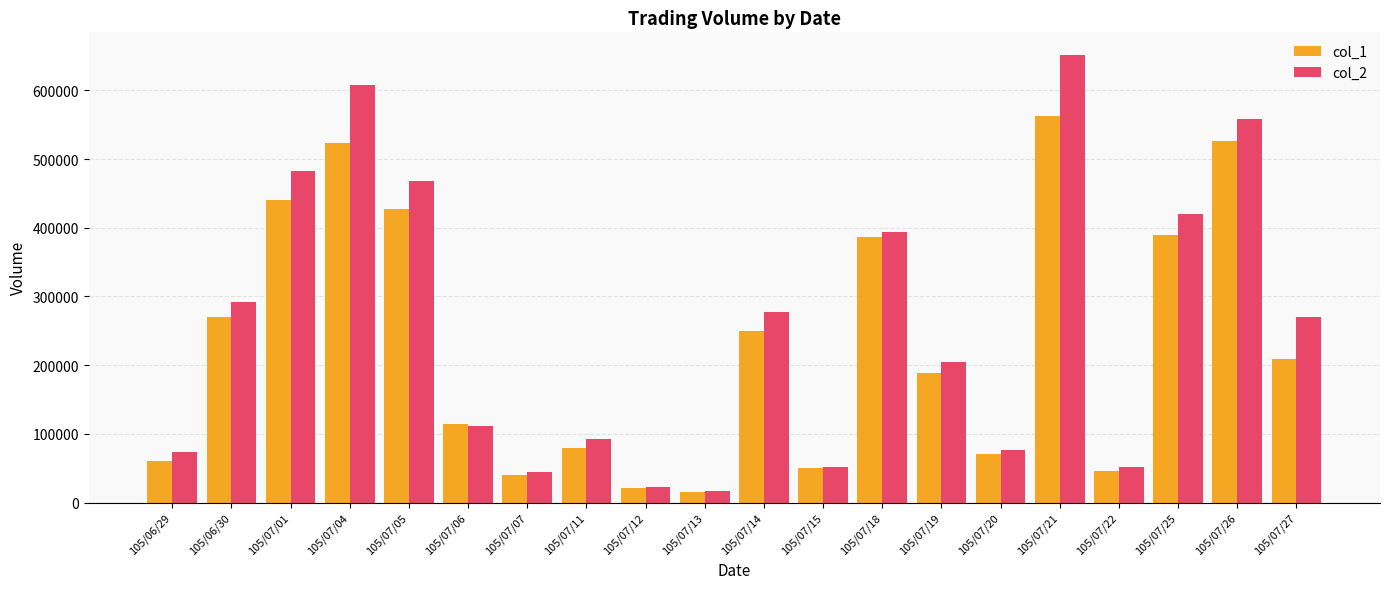

What is the label of the 1st bar from the left?

105/06/29